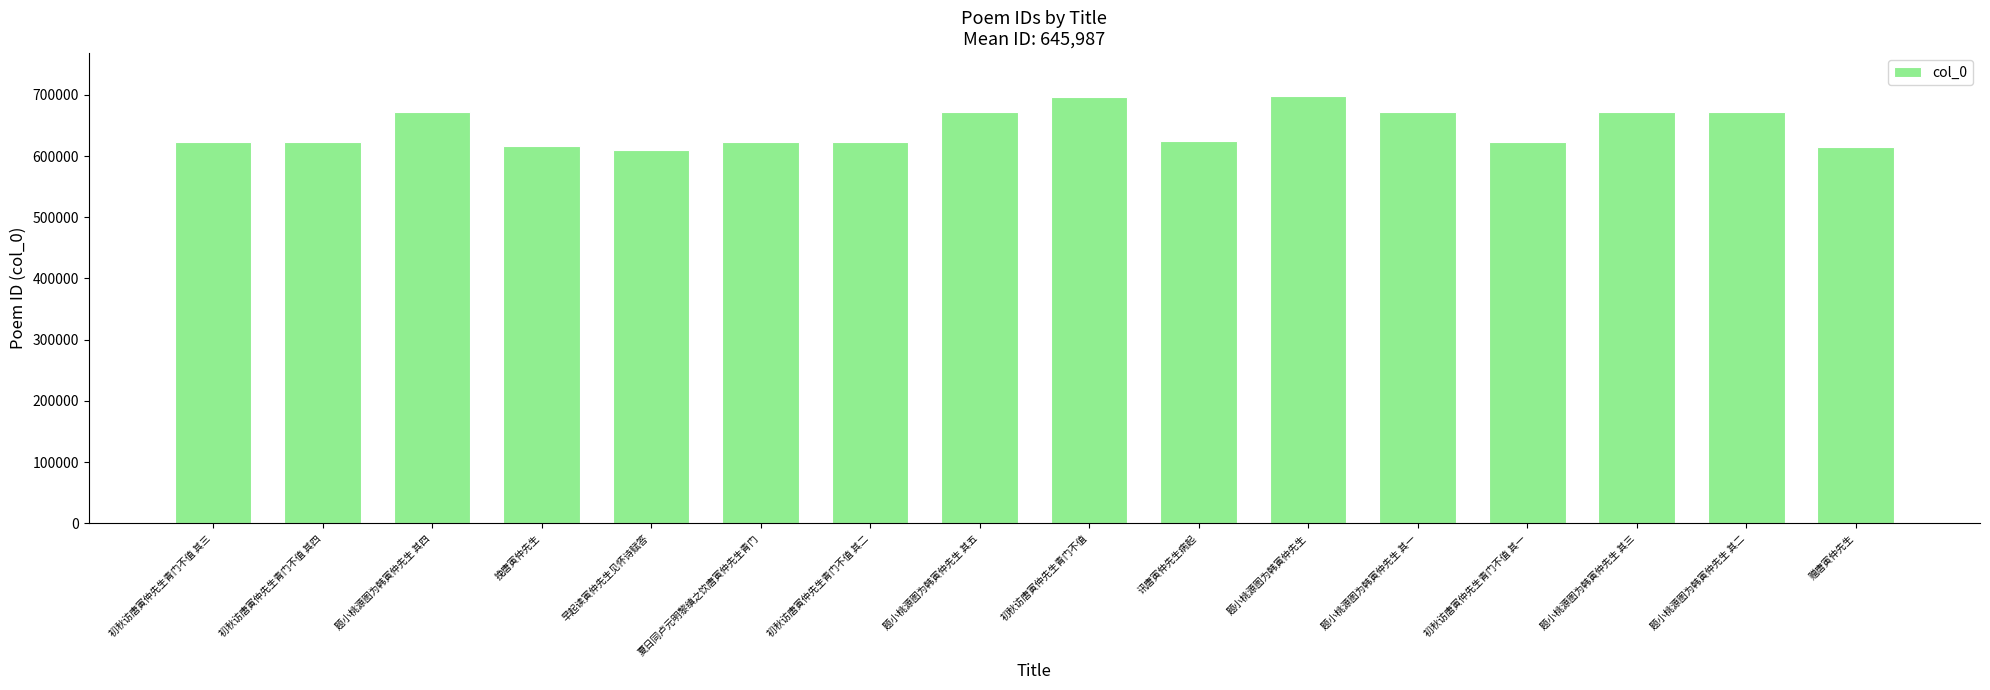

What is the ratio of the value at 初秋访唐寅仲先生青门不值 to the value at 夏日同卢元明黎缜之饮唐寅仲先生青门?

1.1